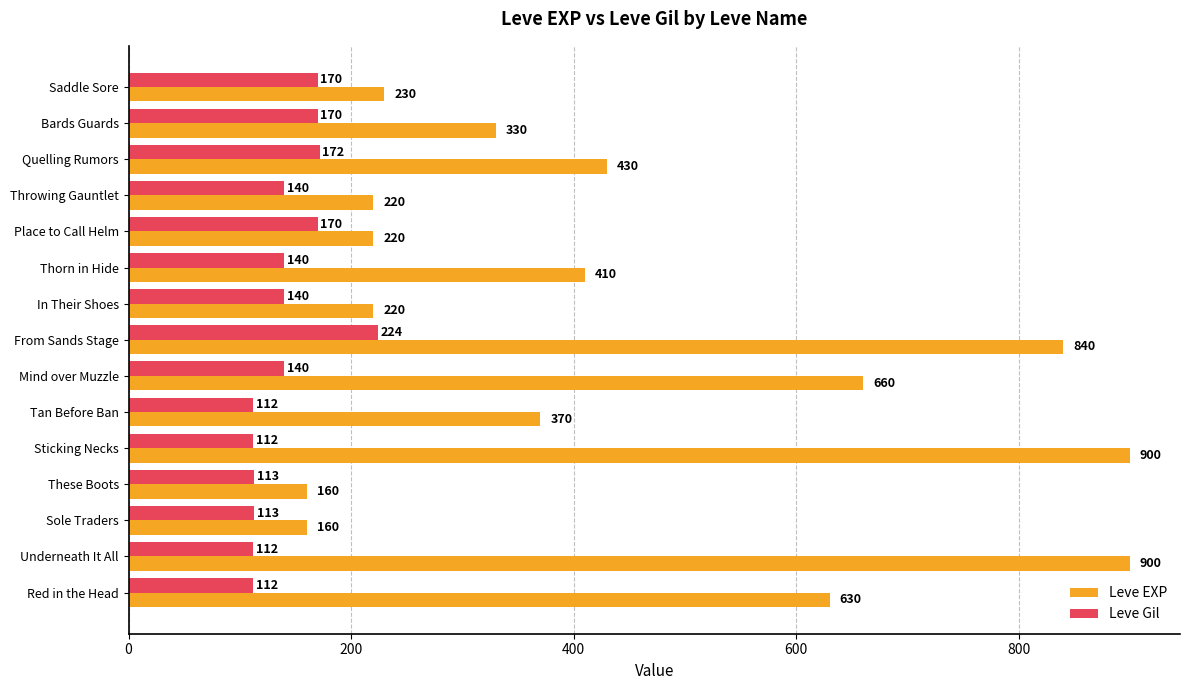

What is the highest value of the Leve Gil series?

224